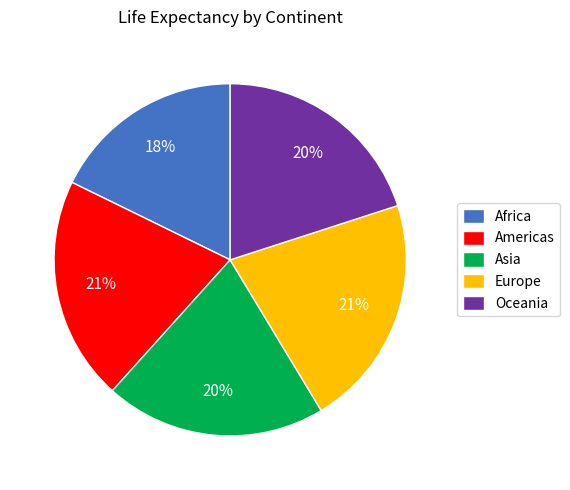

Does any single category account for the majority?

No